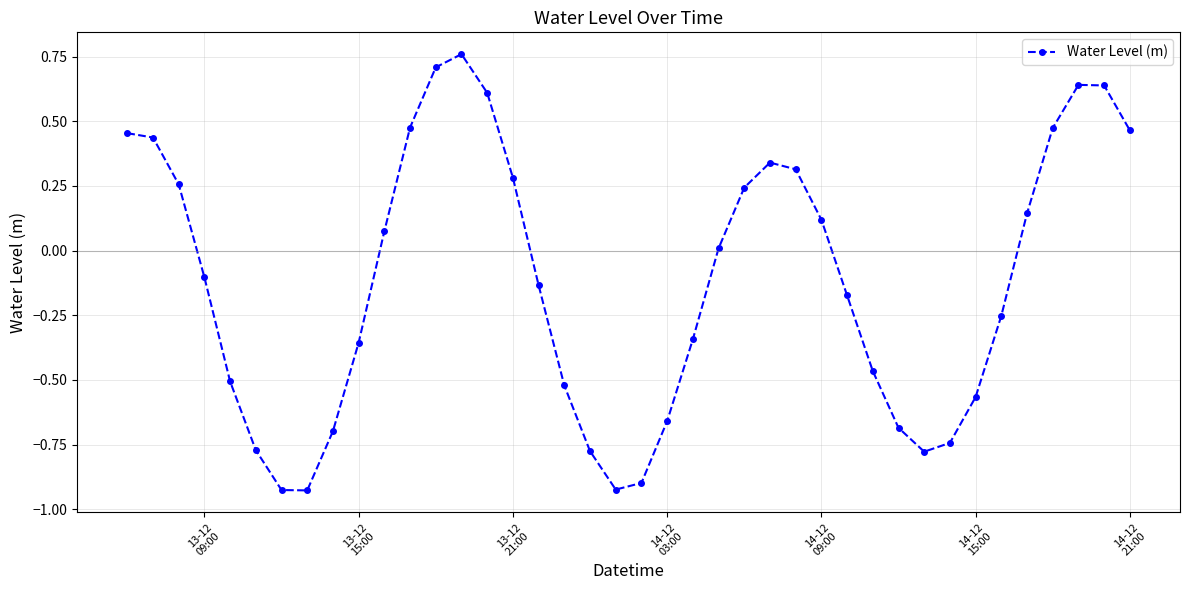

What is the difference between the maximum and minimum values?

1.7